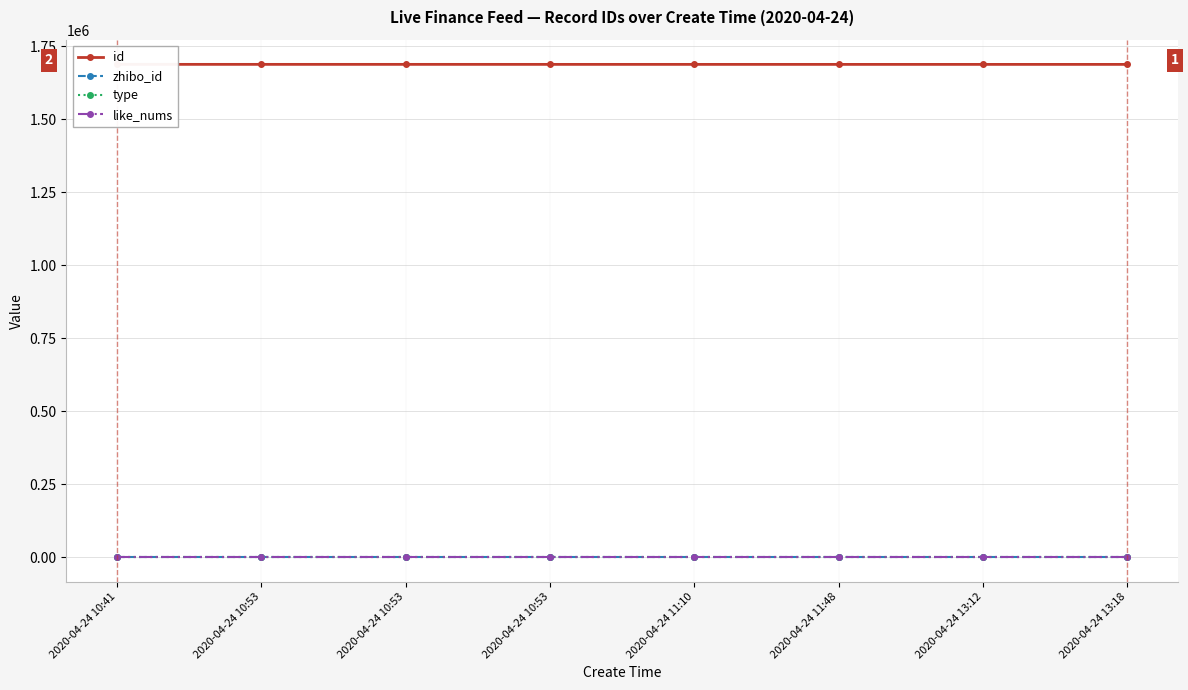

Rank the series by their maximum value, from highest to lowest.

id, zhibo_id, type, like_nums